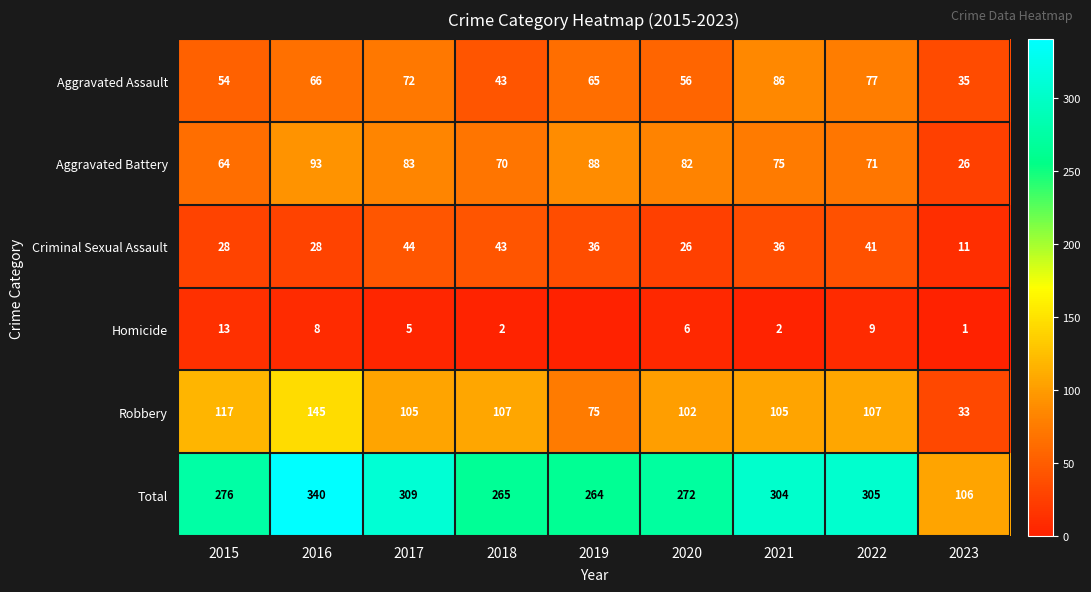

What is the difference between the Aggravated Assault values at 2019 and 2023?

30